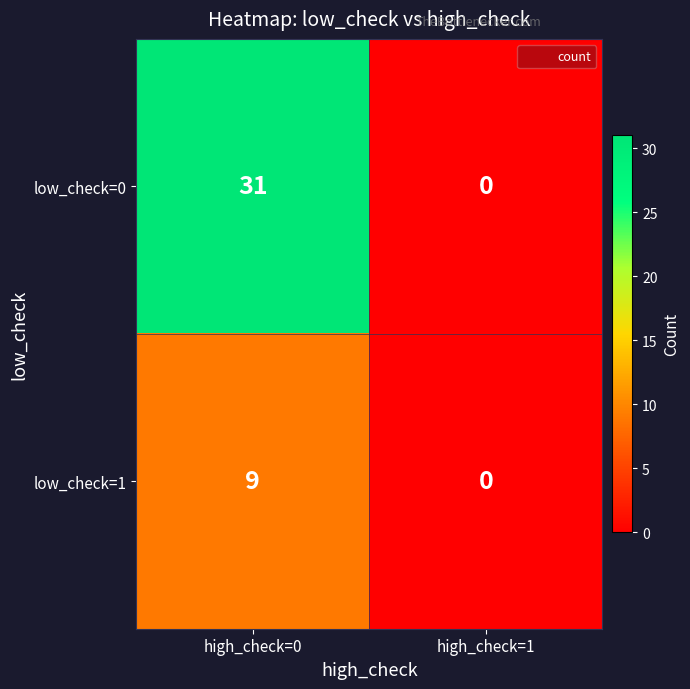

What is the difference between the low_check=1 values at high_check=0 and high_check=1?

9